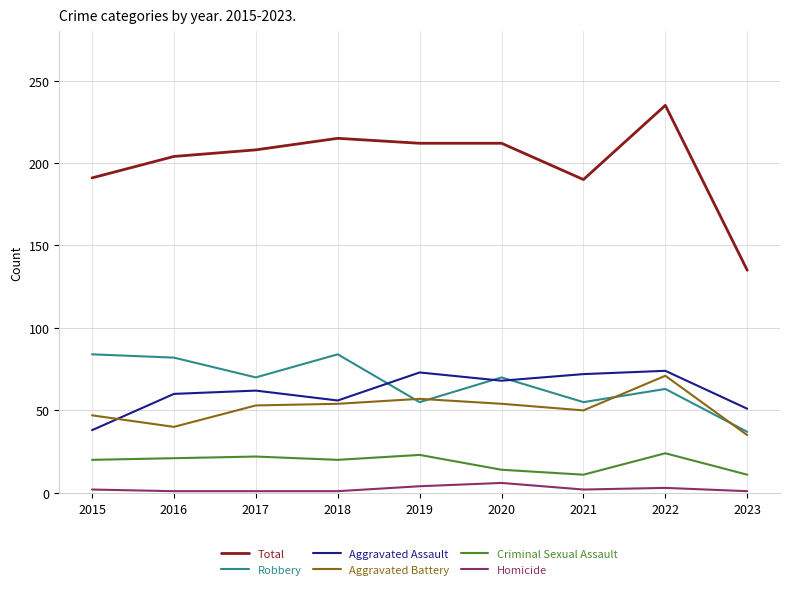

Does the chart display data point markers on the line(s)?

No